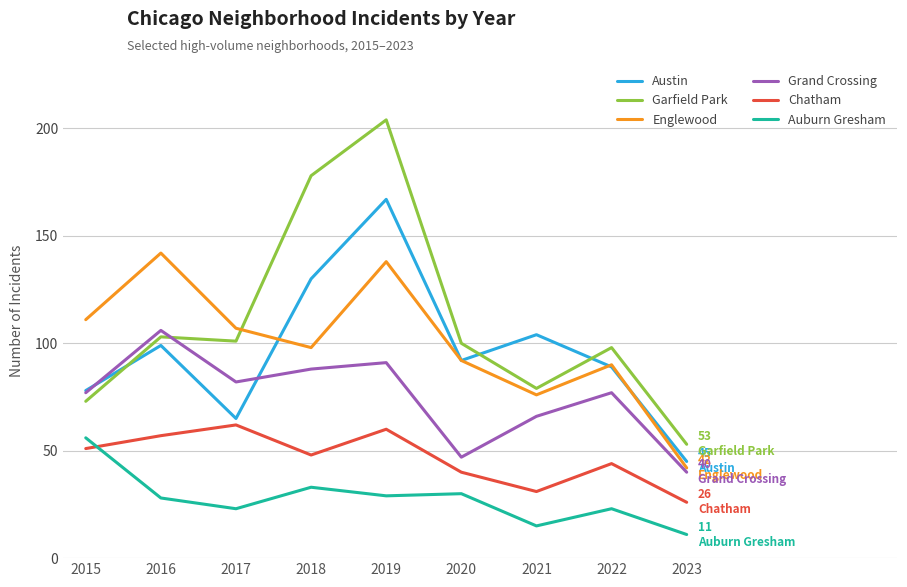

Read the Auburn Gresham value at 2015.

56